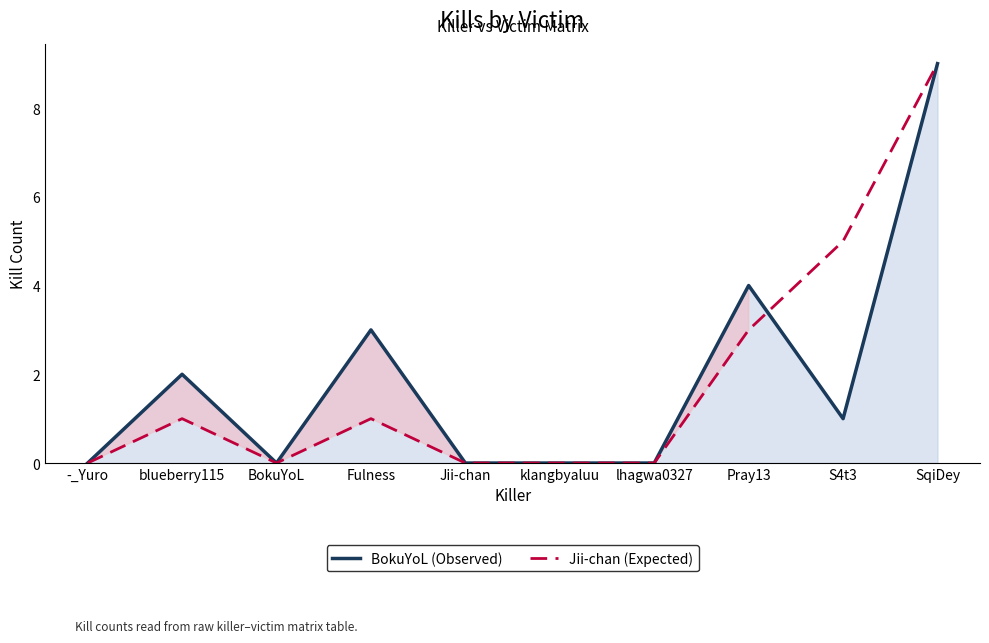

What is the sum of all Jii-chan values?

19